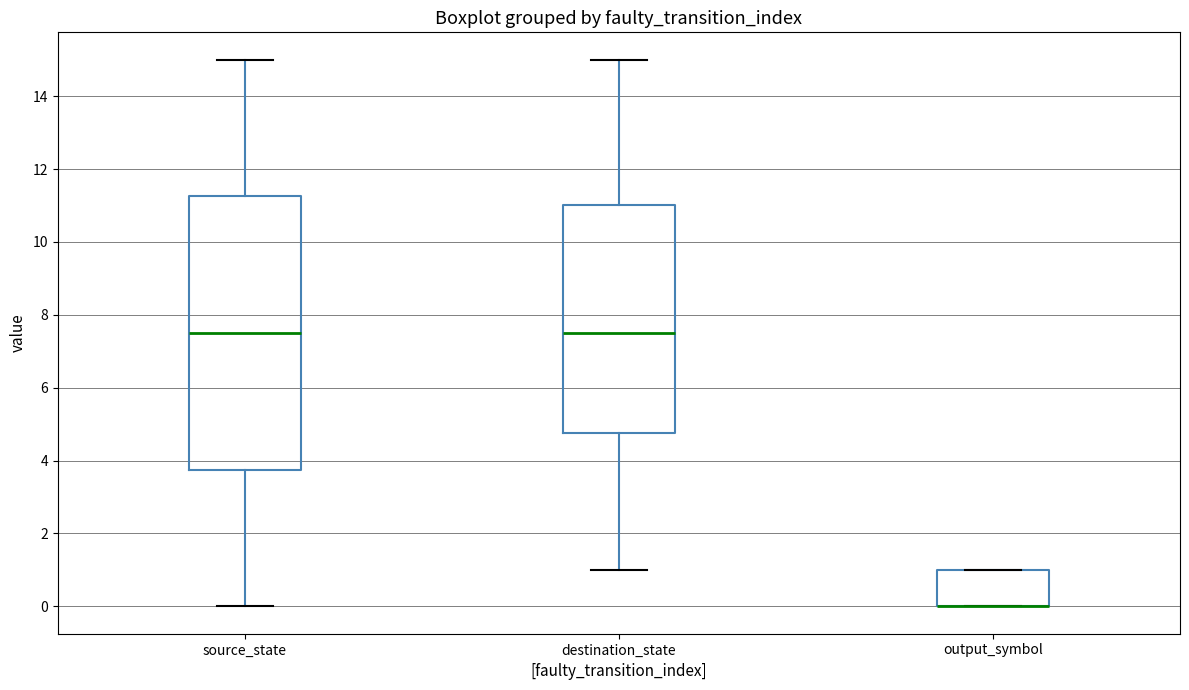

Reading left to right, transcribe this box plot: for each box, give where its median line is, the range the box spans, and where its two whiskers end, as read against the y-axis. The values are not printed on the chart, so give them approximately, as read against the axis.

source_state: median 7.6, box 3.8 to 11.2, whiskers 0.0 to 15.0
destination_state: median 7.6, box 4.8 to 11.0, whiskers 1.0 to 15.0
output_symbol: median 0.0 (drawn on the box's lower edge), box 0.0 to 1.0, whiskers 0.0 to 1.0